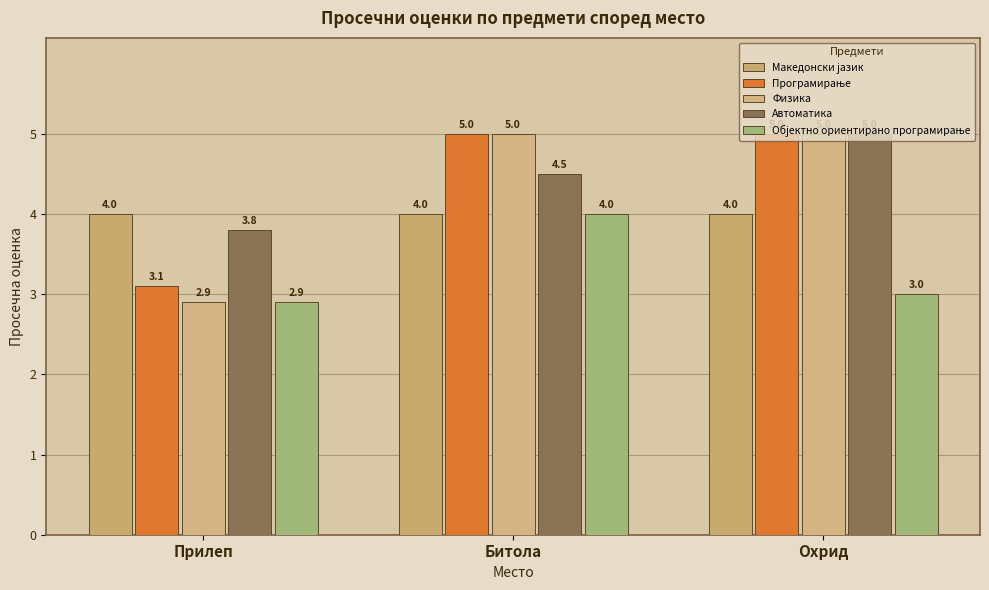

Which series changed the most between Прилеп and Битола?

Физика